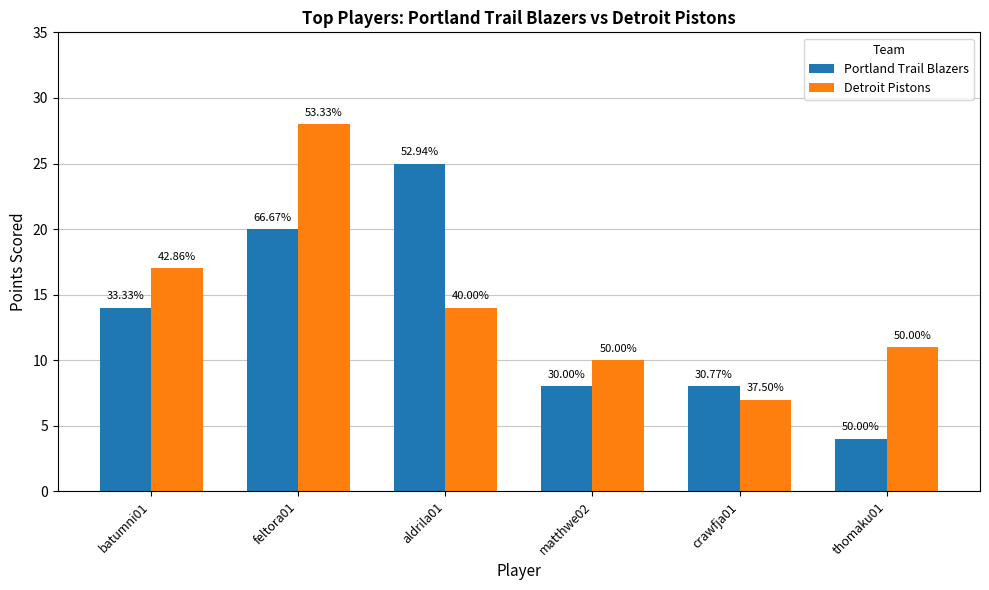

The value of Portland Trail Blazers at matthwe02 is 8. True or false?

True